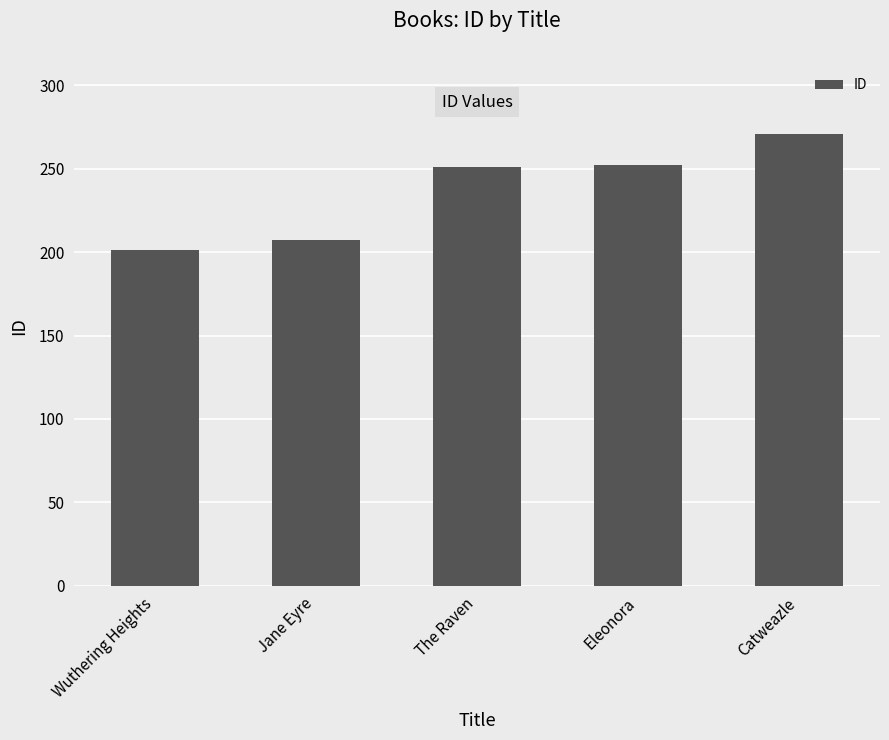

What is the label of the 5th bar from the left?

Catweazle